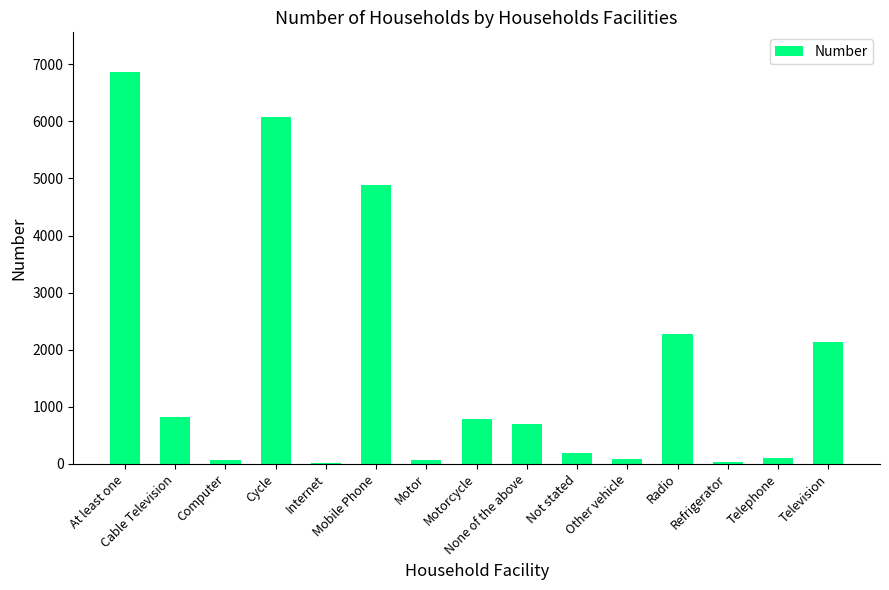

Which category has the highest value across all series?

At least one